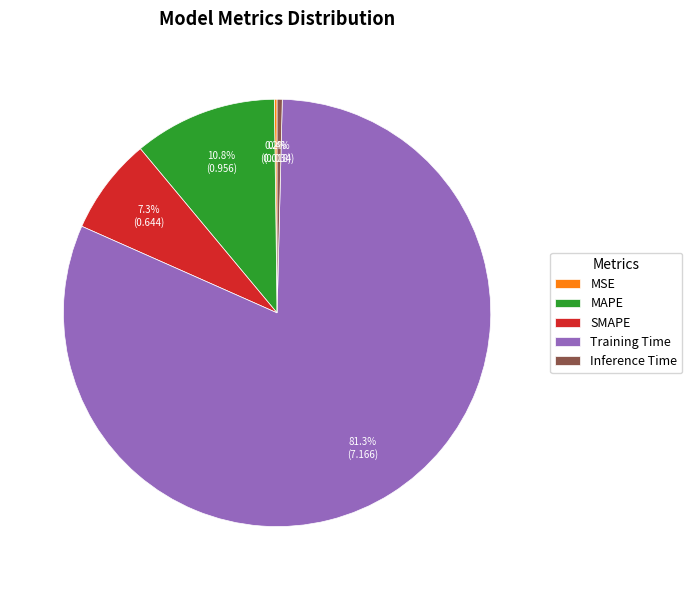

Which slice is the largest?

Training Time